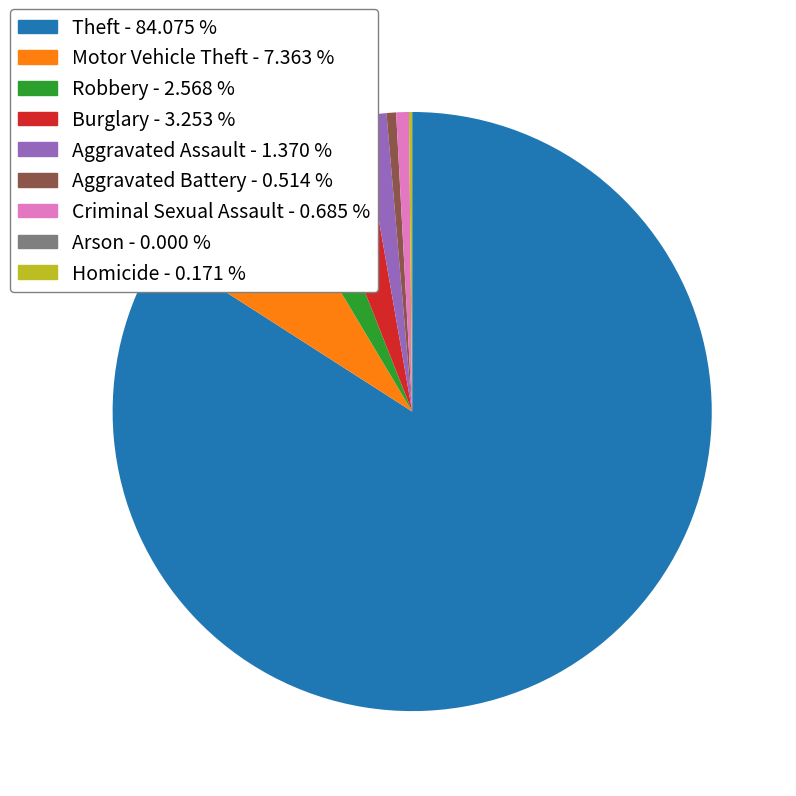

Between Motor Vehicle Theft - 7.363 % and Criminal Sexual Assault - 0.685 %, which is larger?

Motor Vehicle Theft - 7.363 %